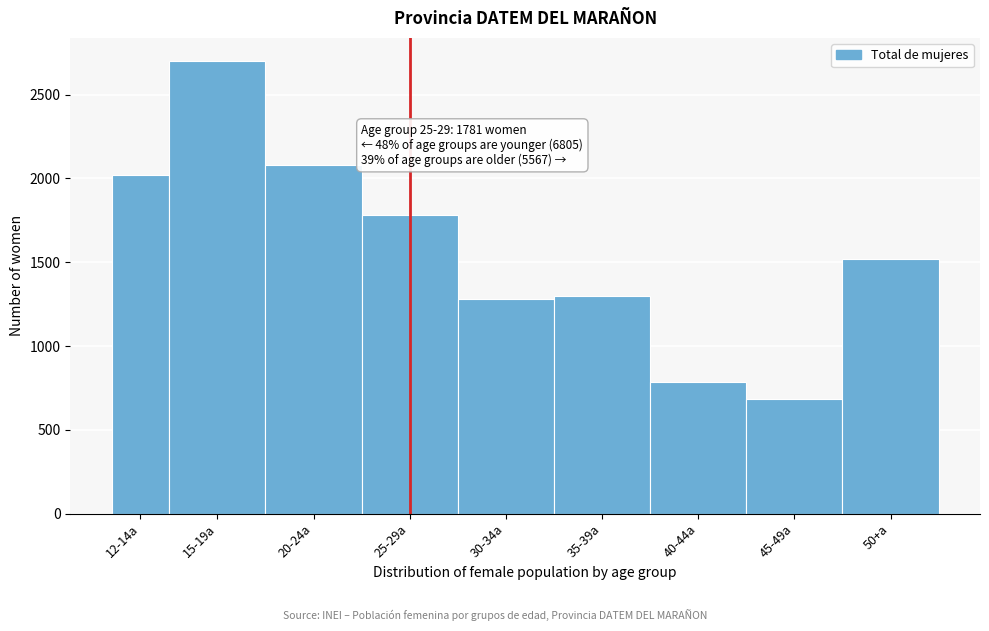

Reading left to right, transcribe all the data shown in this chart.

12-14a=2020	15-19a=2704	20-24a=2081	25-29a=1781	30-34a=1278	35-39a=1297	40-44a=786	45-49a=687	50+a=1519